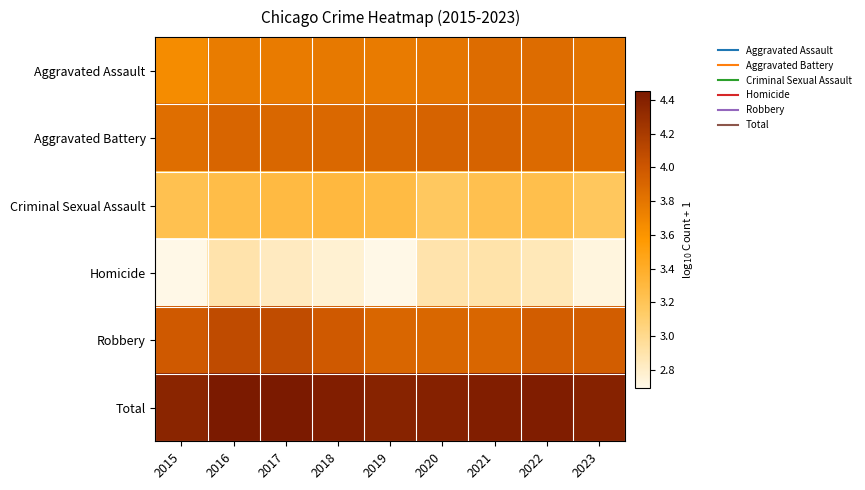

At 2017, list the series in order from smallest to largest.

Homicide, Criminal Sexual Assault, Aggravated Assault, Aggravated Battery, Robbery, Total